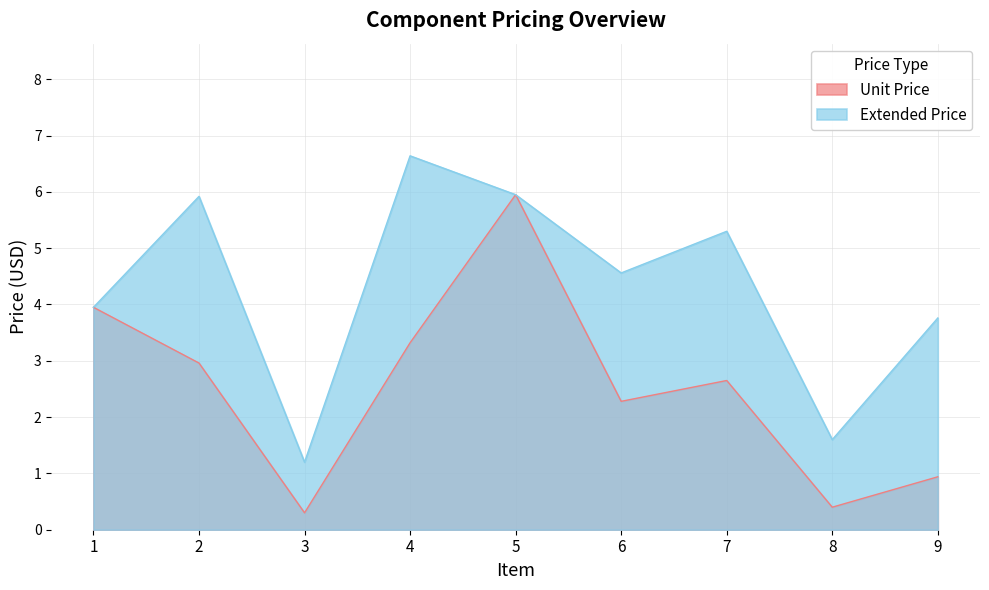

True or false: Extended Price has a value of 1.2 at 3.

True